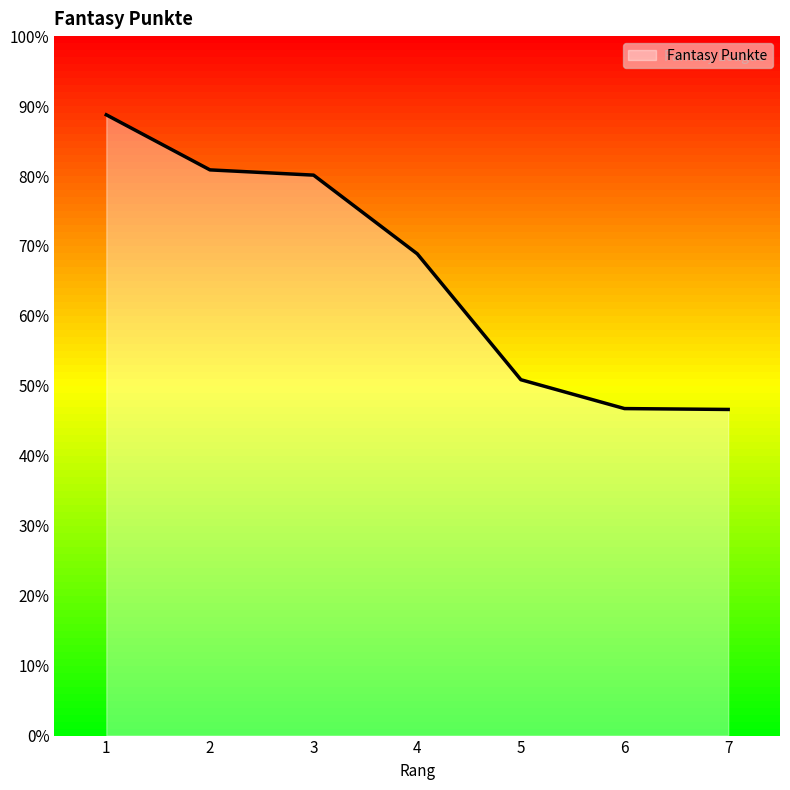

Does the chart display data point markers on the line(s)?

No